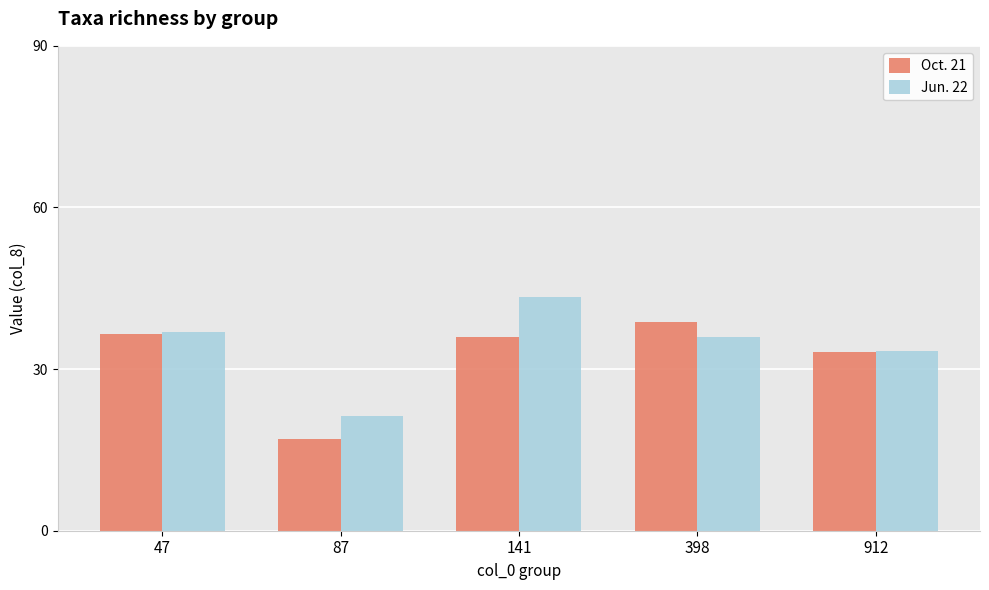

What is the spread (max minus min) of values at 87?

4.3